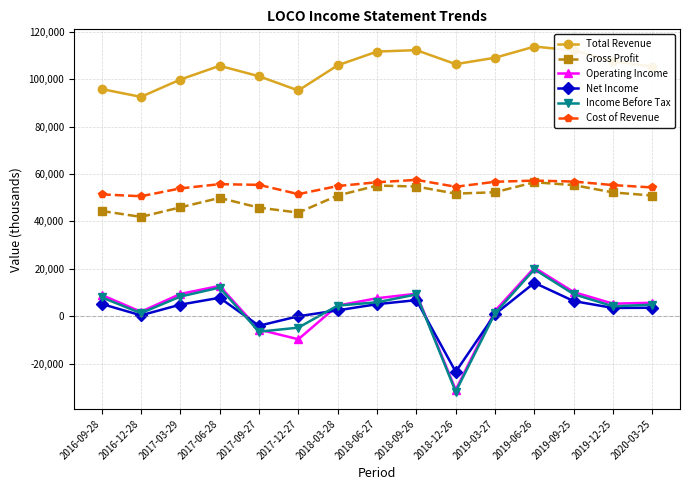

How many data points in Total Revenue are less than 105800?

7